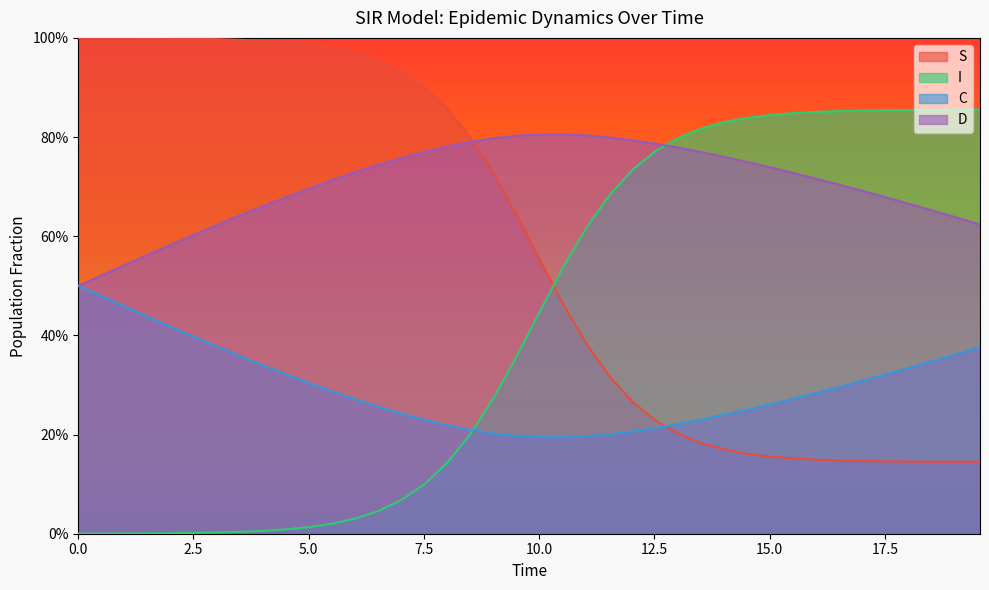

What is the difference between the second highest and second lowest values in the S series?

0.9